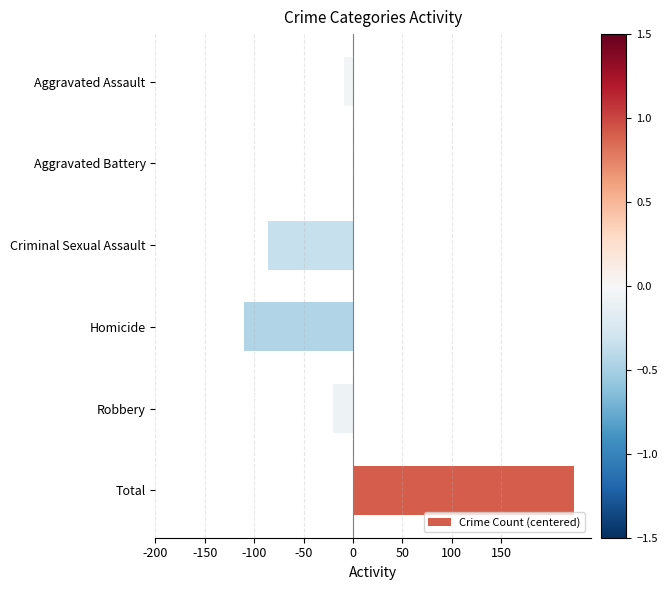

Does the chart contain stacked bars?

No